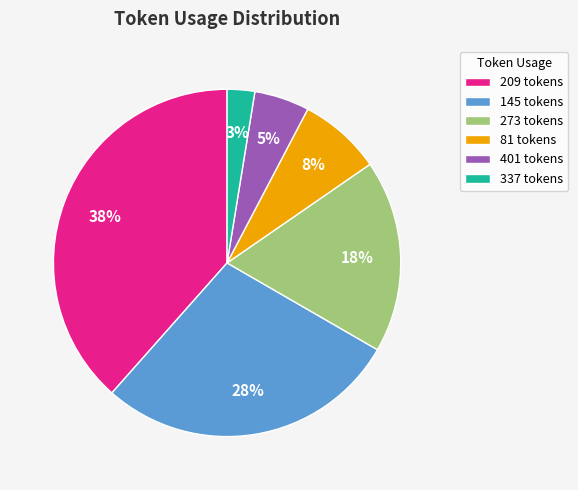

Is it true that 209 tokens is 38% of the pie?

True